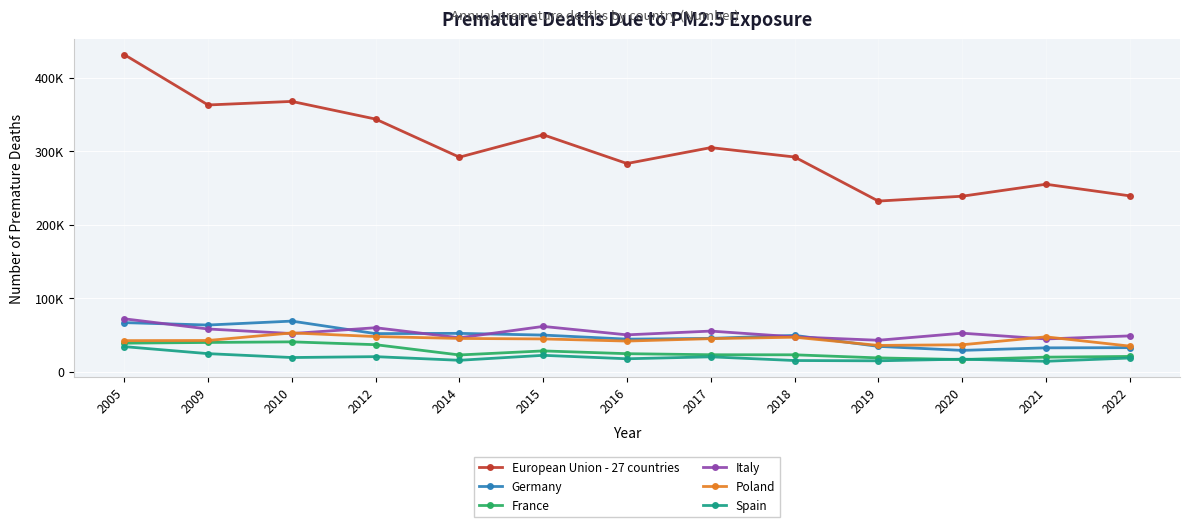

Which series has the largest total across all categories?

European Union - 27 countries